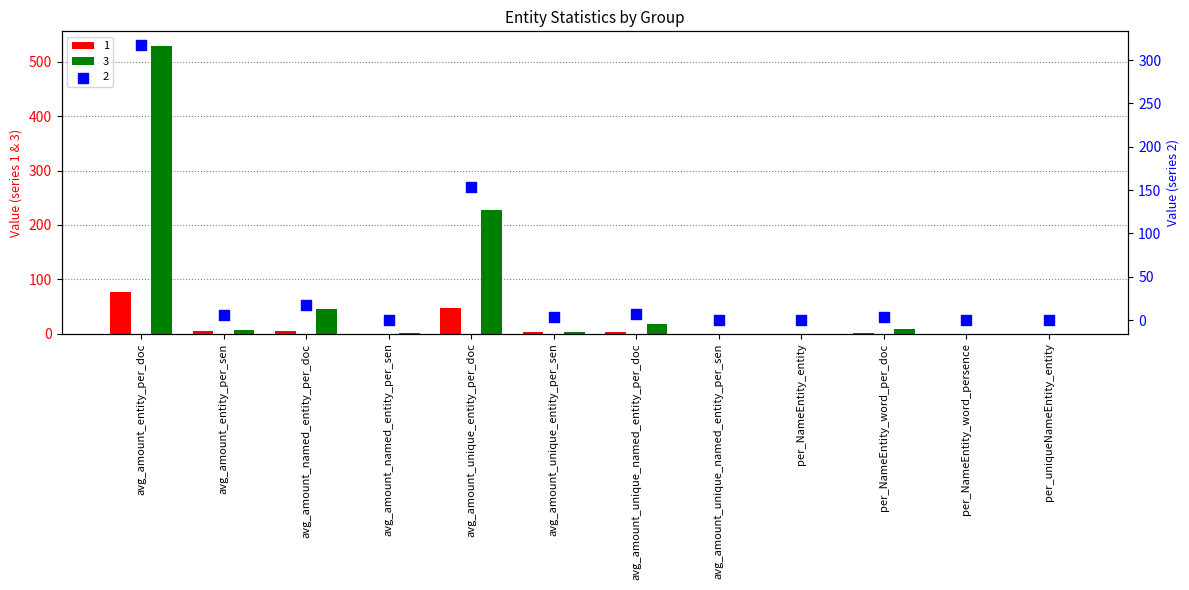

What is the total value across all series at avg_amount_entity_per_sen?

18.3